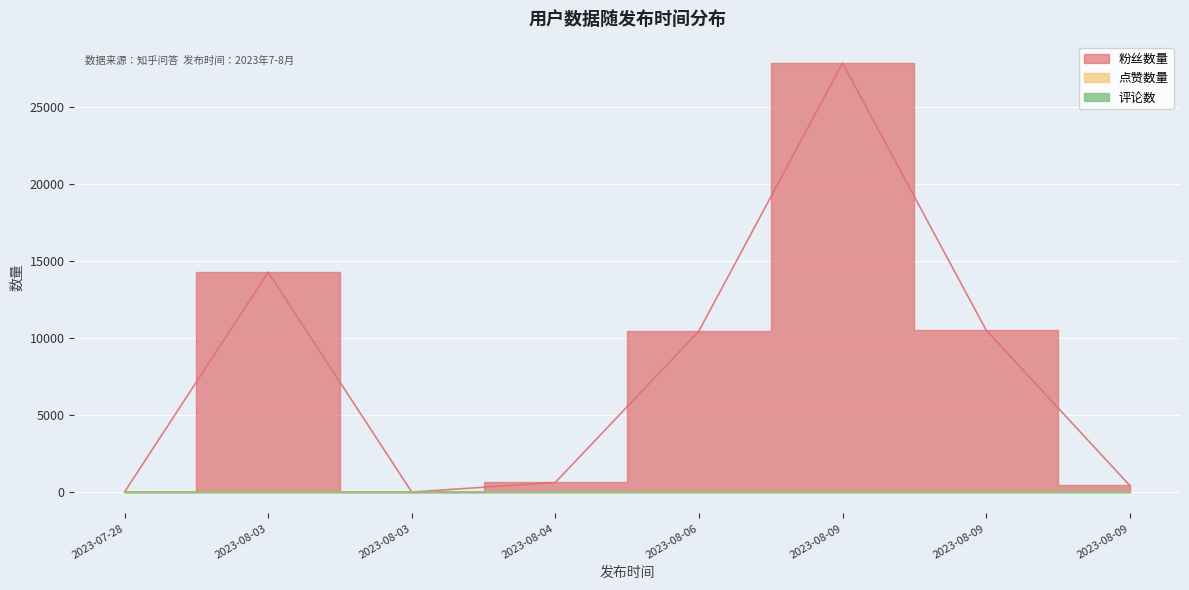

Does the chart display data point markers on the line(s)?

No